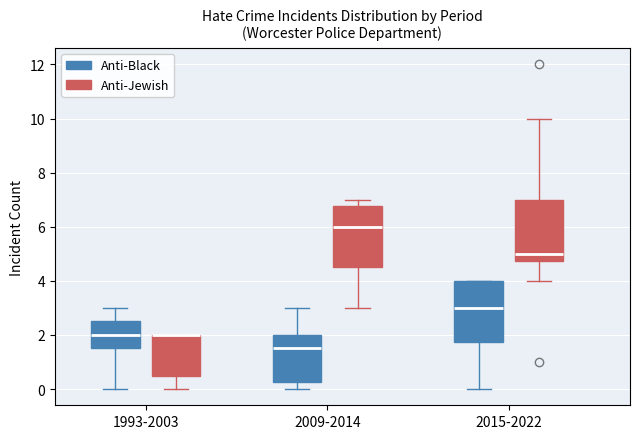

Where does the median line of the box for 1993-2003 (Anti-Black) sit on the y-axis? The values are not printed on the chart, so give them approximately, as read against the axis.

2.0